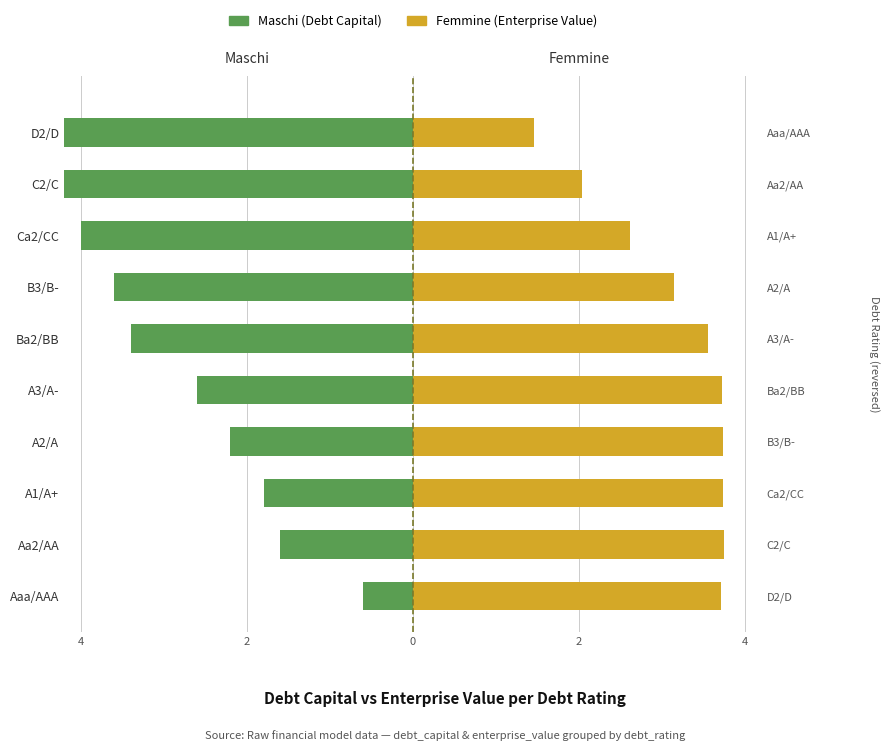

True or false: Maschi (Debt Capital) has a value of -6.2 at Ca2/CC.

False